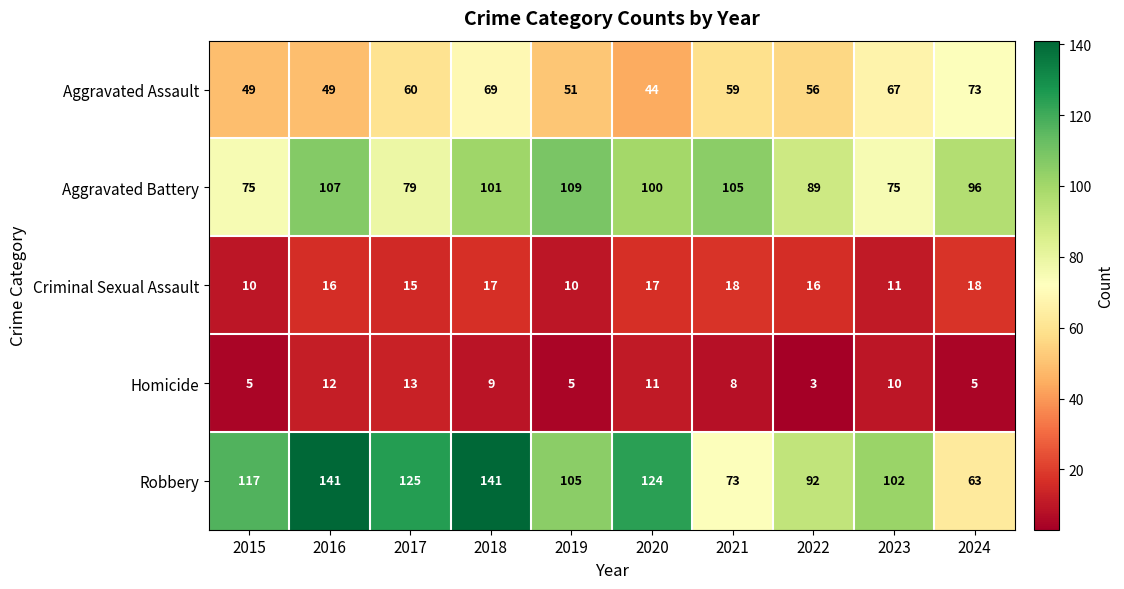

What is the maximum value shown in the chart?

141